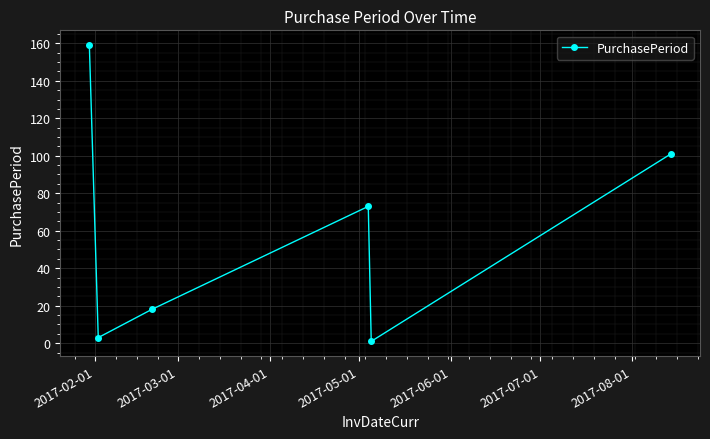

What is the difference between the maximum and minimum values?

158